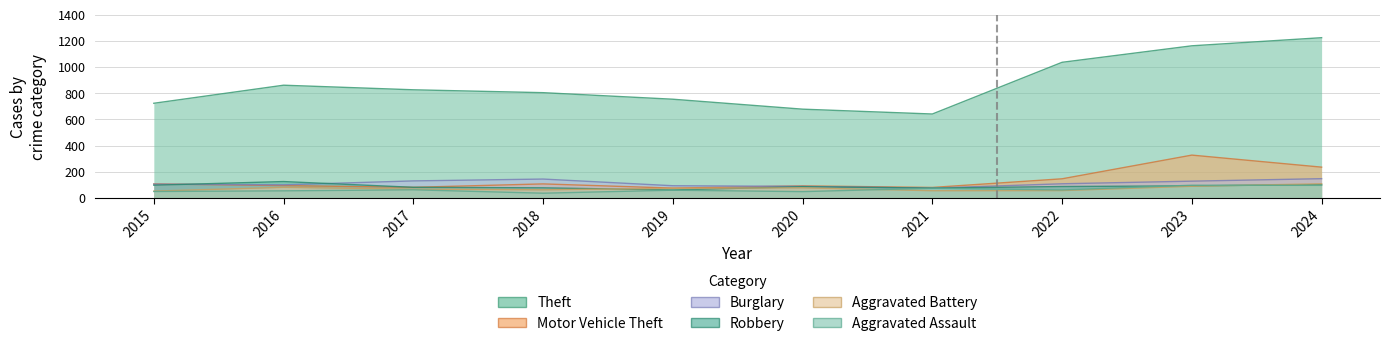

How many interior local peaks does the Robbery series have?

2